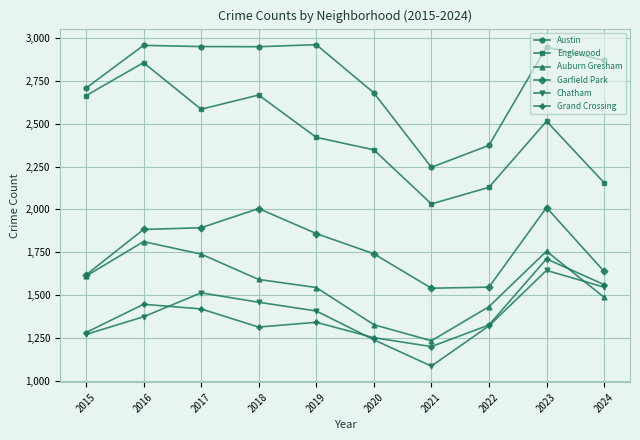

What is the value of the Garfield Park point at the 3rd from the left?

1893